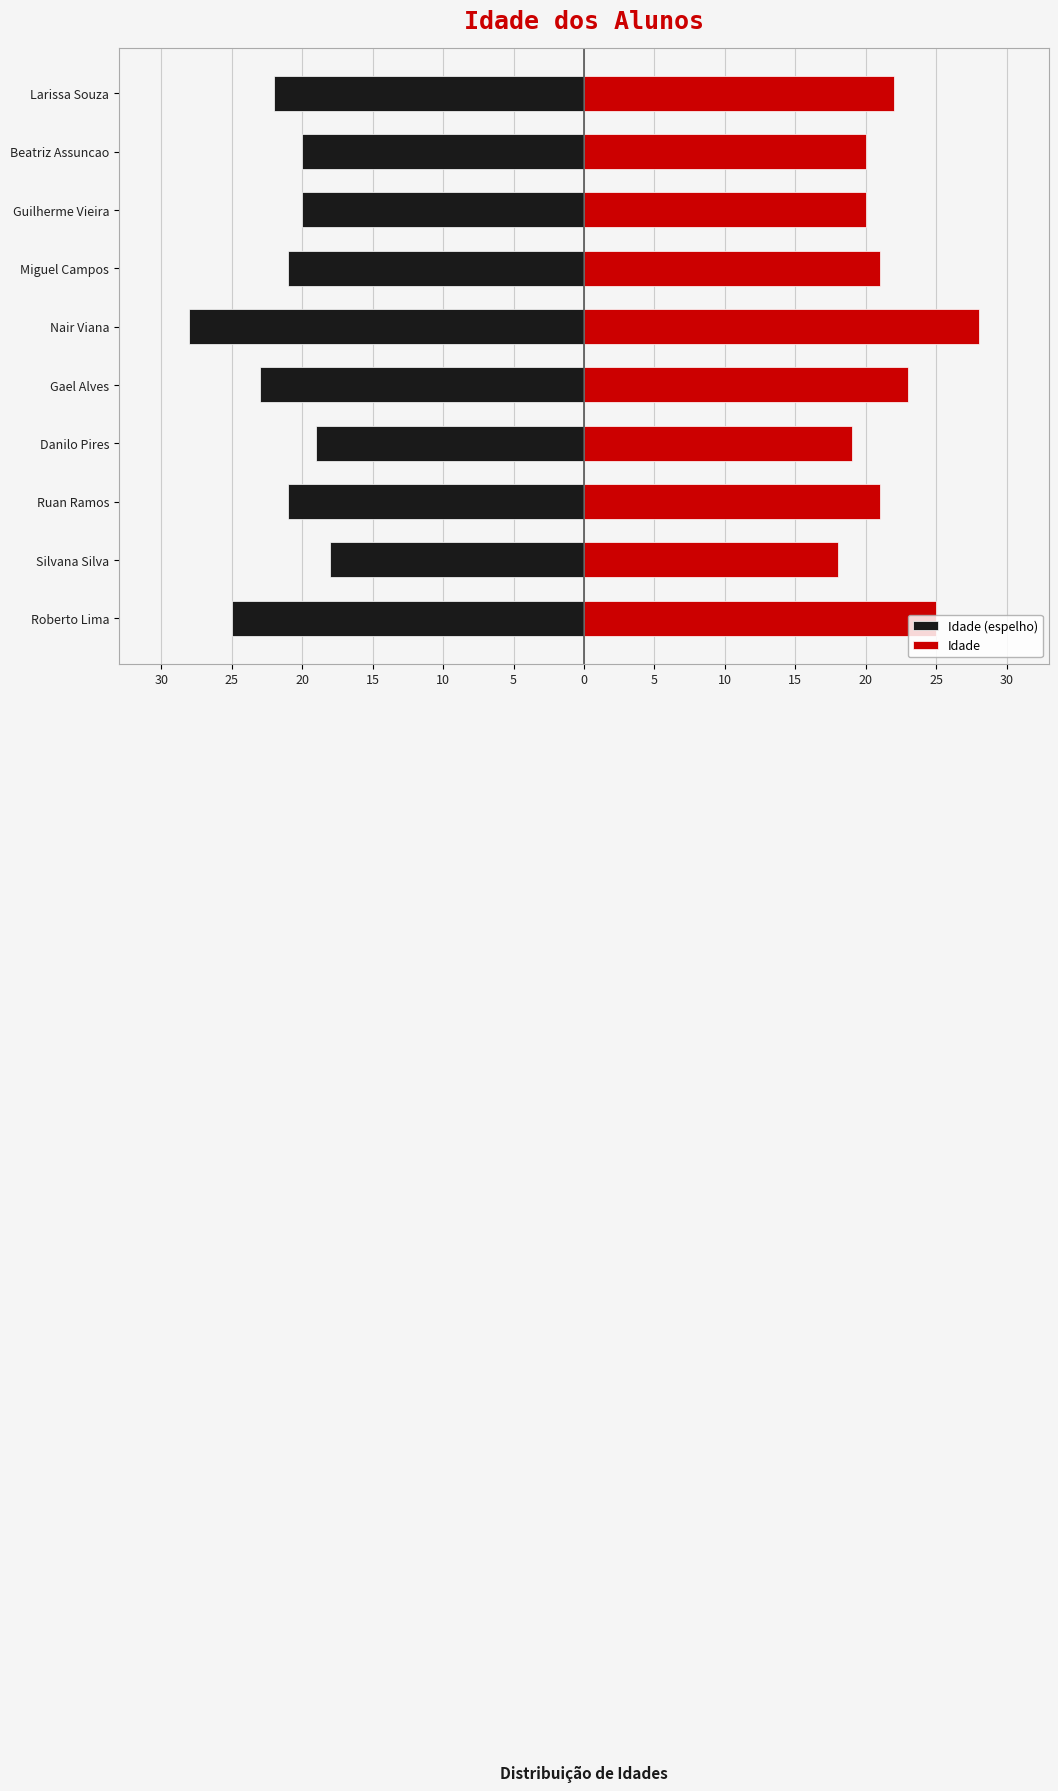

At how many categories does at least one series exceed -4?

10